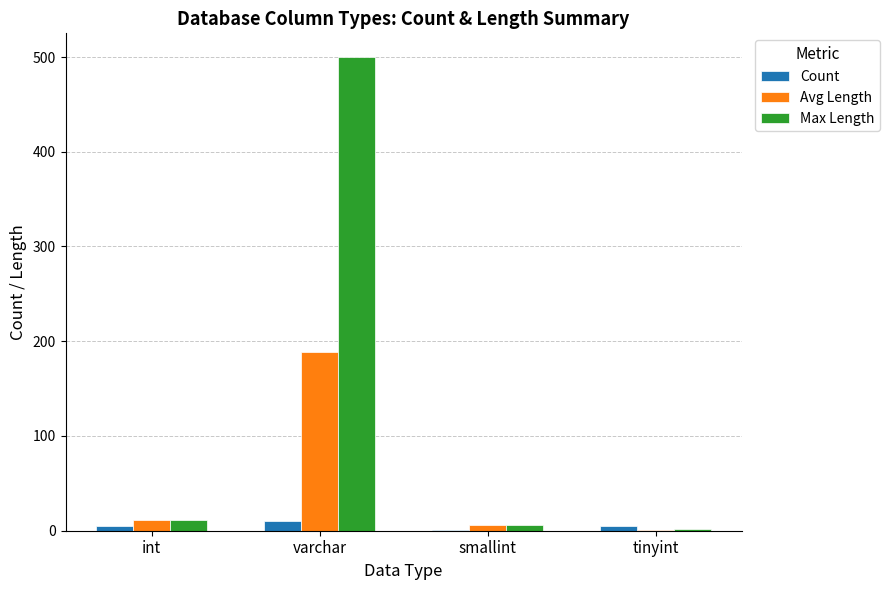

Reading left to right, list all the values displayed in this chart.

Count: 5	10	1	5
Avg Length: 11	189	6	1
Max Length: 11	500	6	2